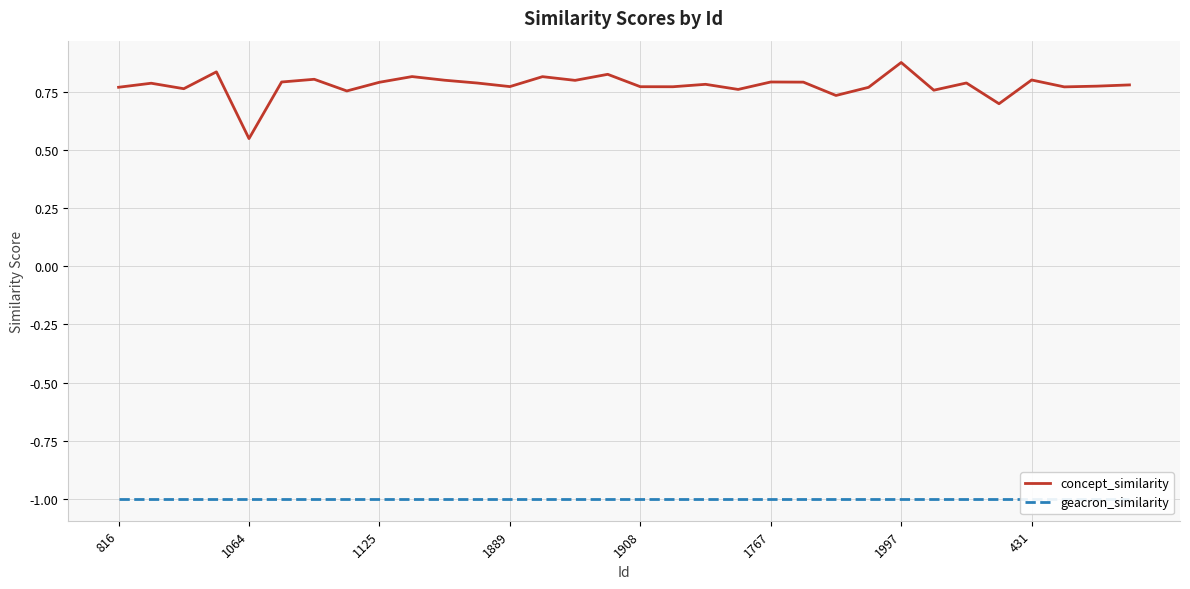

What is the total value across all series at 27?

-0.3